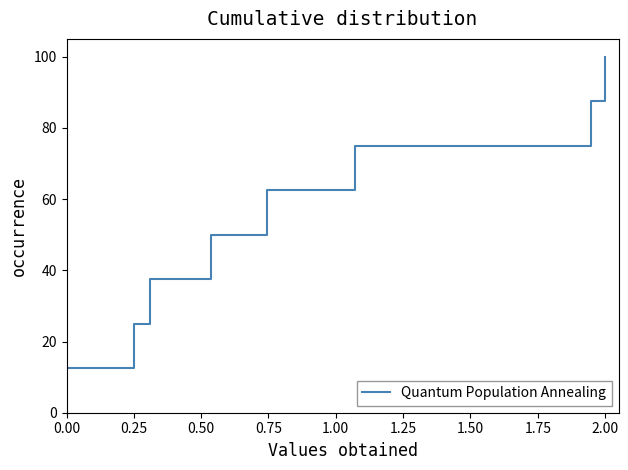

What is the sum of all values?

450.0